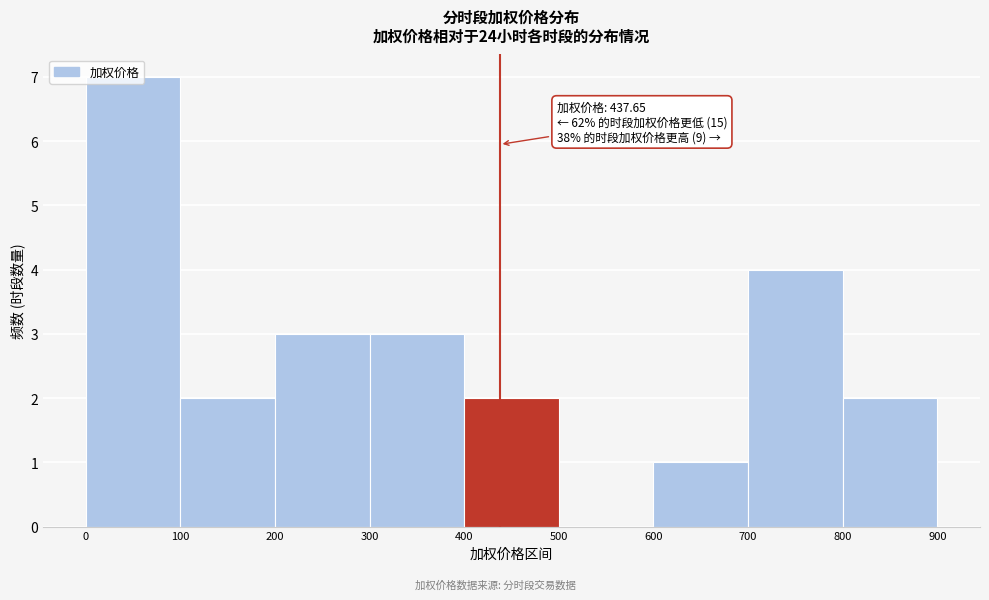

Which range on the x-axis has the tallest bar?

0 to 100